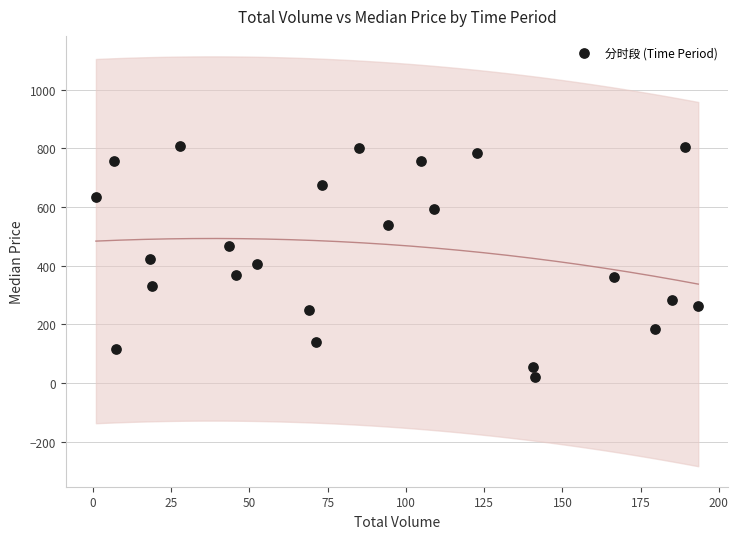

What is the range of Y values (max minus min)?

790.6